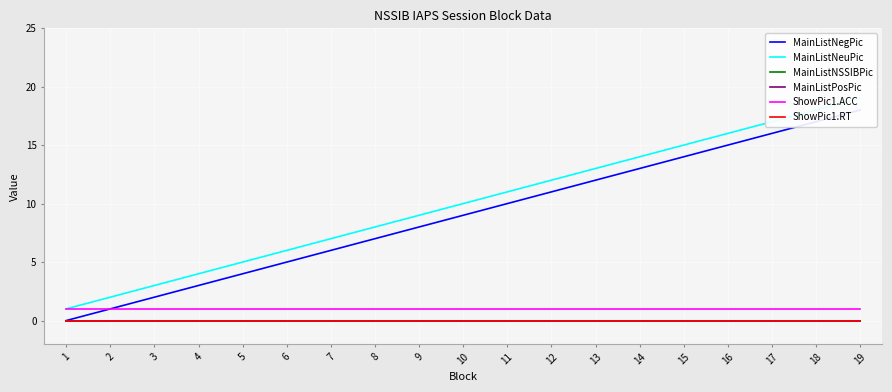

Reading right to left, what are all the values shown in this chart?

MainListNegPic: 18	17	16	15	14	13	12	11	10	9	8	7	6	5	4	3	2	1	0
MainListNeuPic: 19	18	17	16	15	14	13	12	11	10	9	8	7	6	5	4	3	2	1
MainListNSSIBPic: 0	0	0	0	0	0	0	0	0	0	0	0	0	0	0	0	0	0	0
MainListPosPic: 0	0	0	0	0	0	0	0	0	0	0	0	0	0	0	0	0	0	0
ShowPic1.ACC: 1	1	1	1	1	1	1	1	1	1	1	1	1	1	1	1	1	1	1
ShowPic1.RT: 0	0	0	0	0	0	0	0	0	0	0	0	0	0	0	0	0	0	0